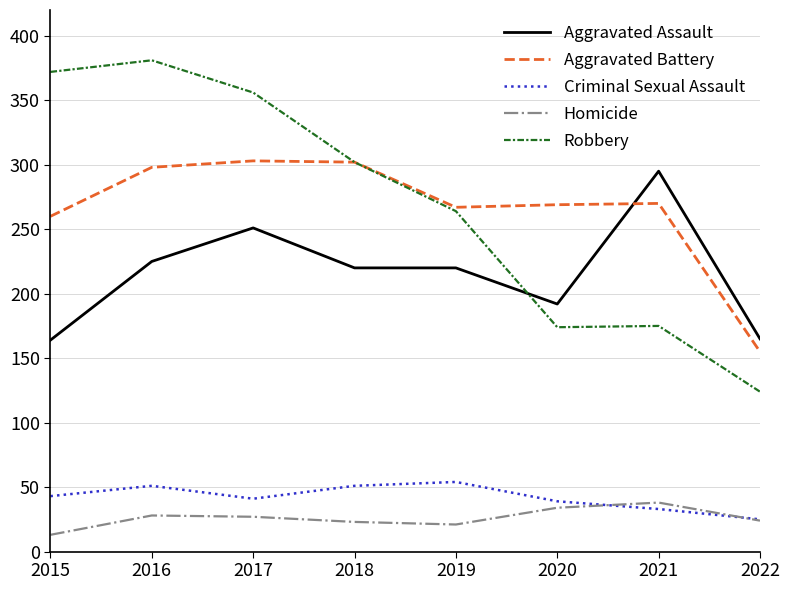

At how many categories does at least one series exceed 127?

8